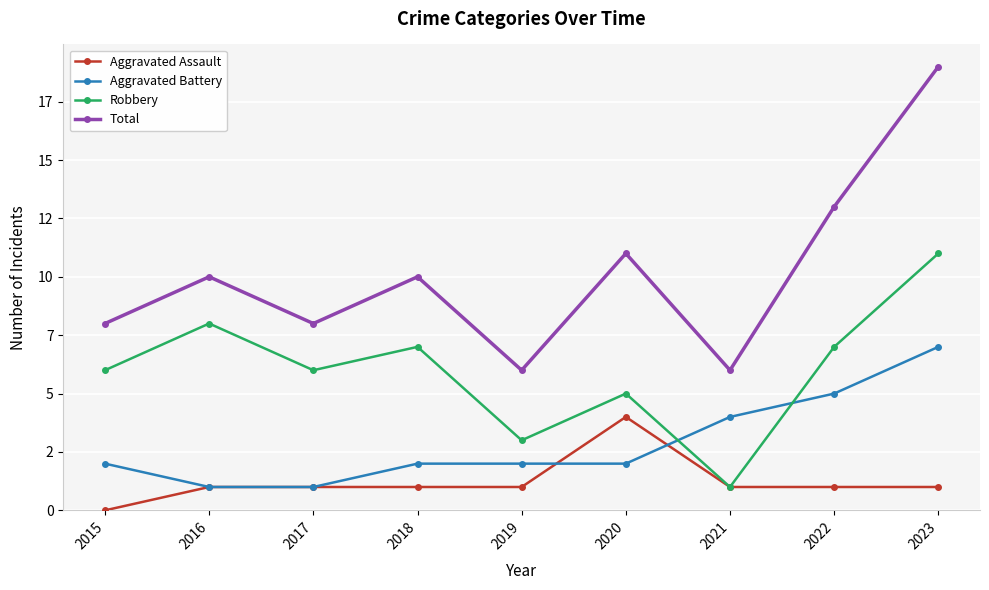

What are all the series names shown in the legend?

Aggravated Assault, Aggravated Battery, Robbery, Total